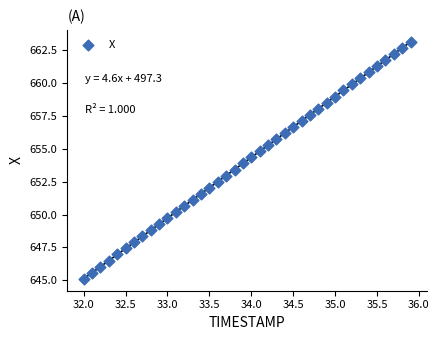

What is the range of Y values (max minus min)?

18.0